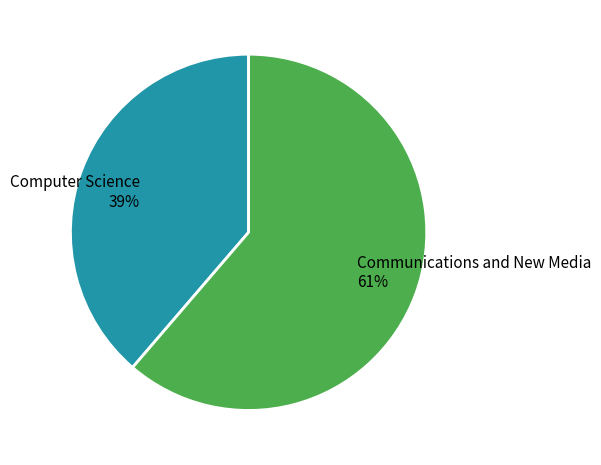

Is Computer Science the majority of the pie?

No